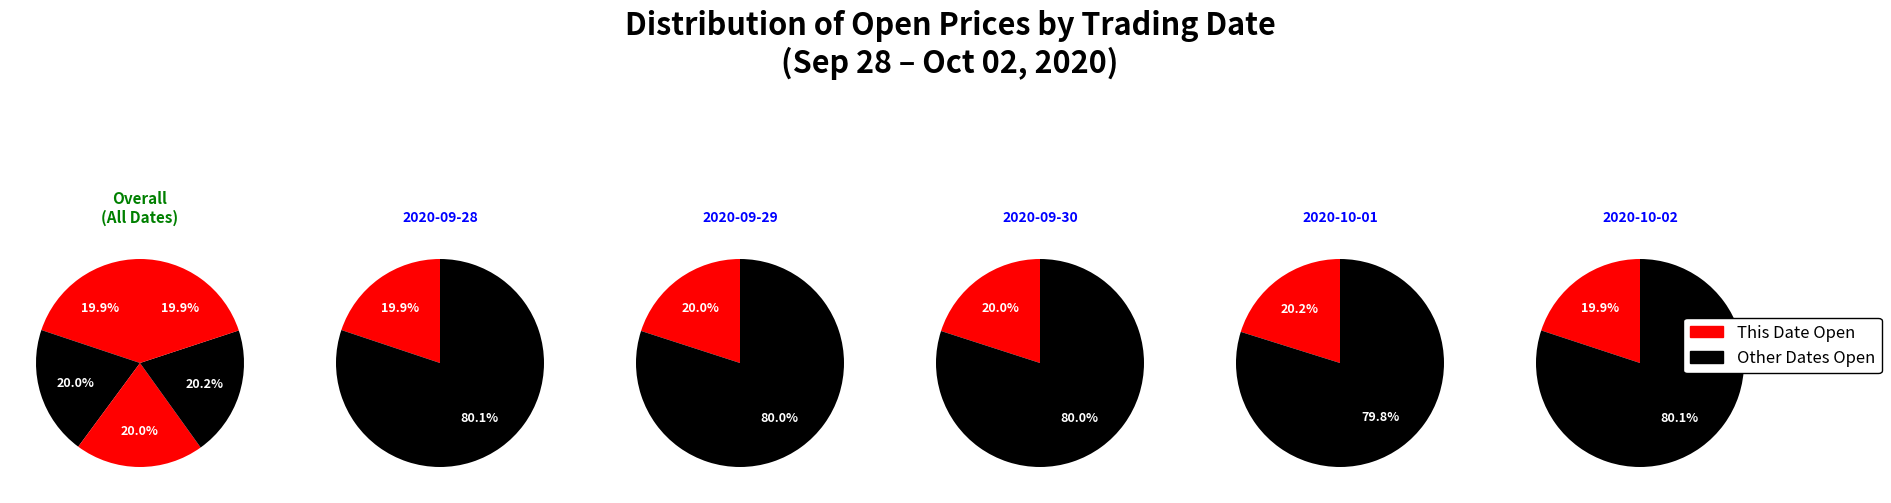

Count the number of slices in the pie.

5